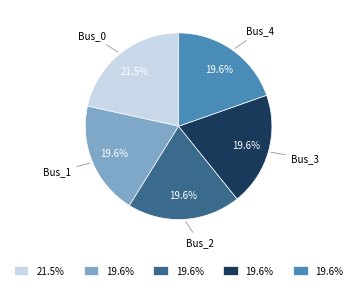

Which slice is the largest?

Bus_0